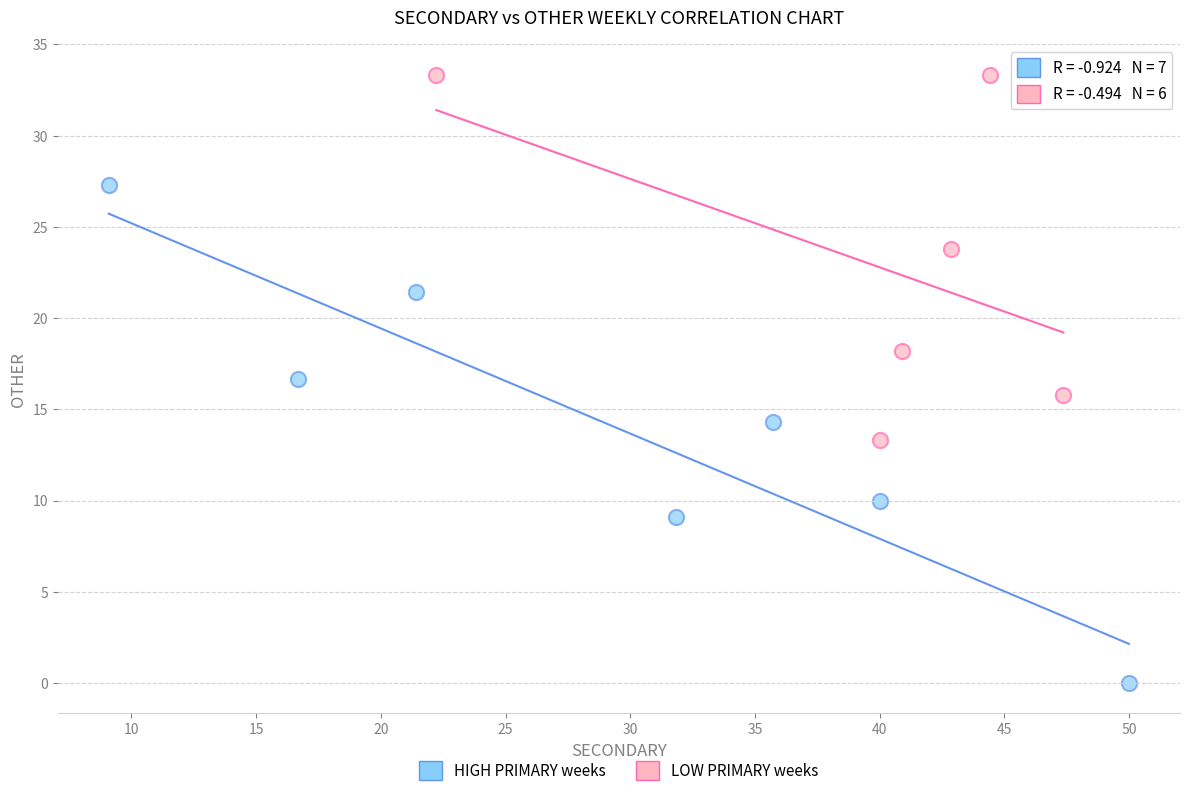

Which series reaches the minimum Y coordinate?

HIGH PRIMARY weeks